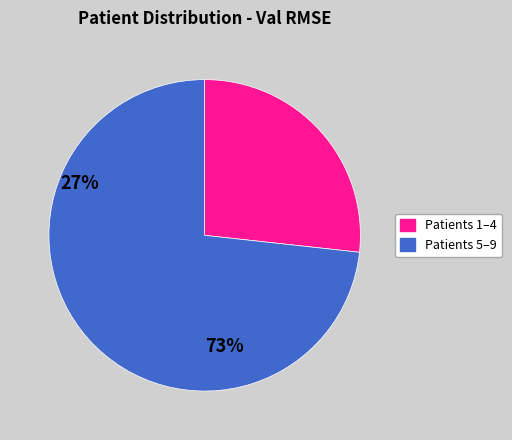

Does any single category account for the majority?

Yes